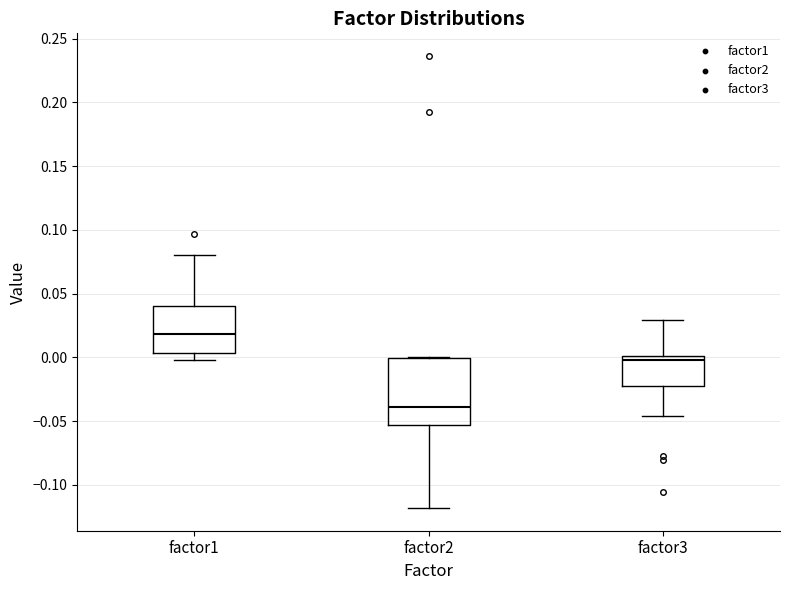

Which box is the tallest, from its lower edge to its upper edge?

factor2